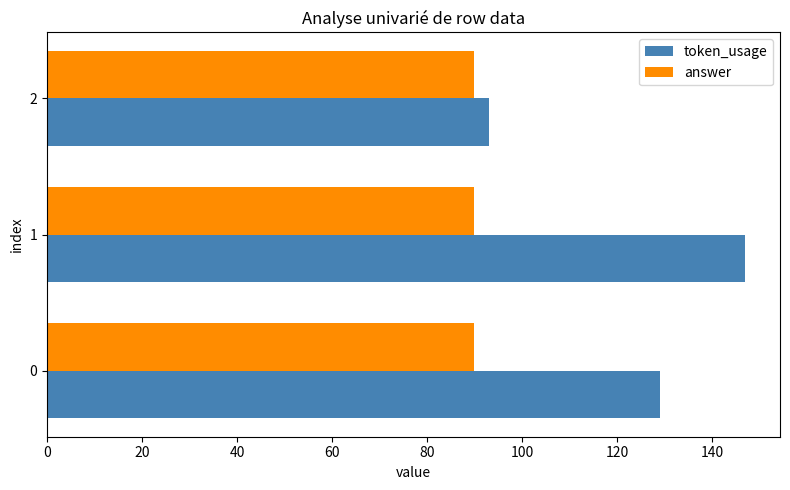

What is the sum of all answer values?

270